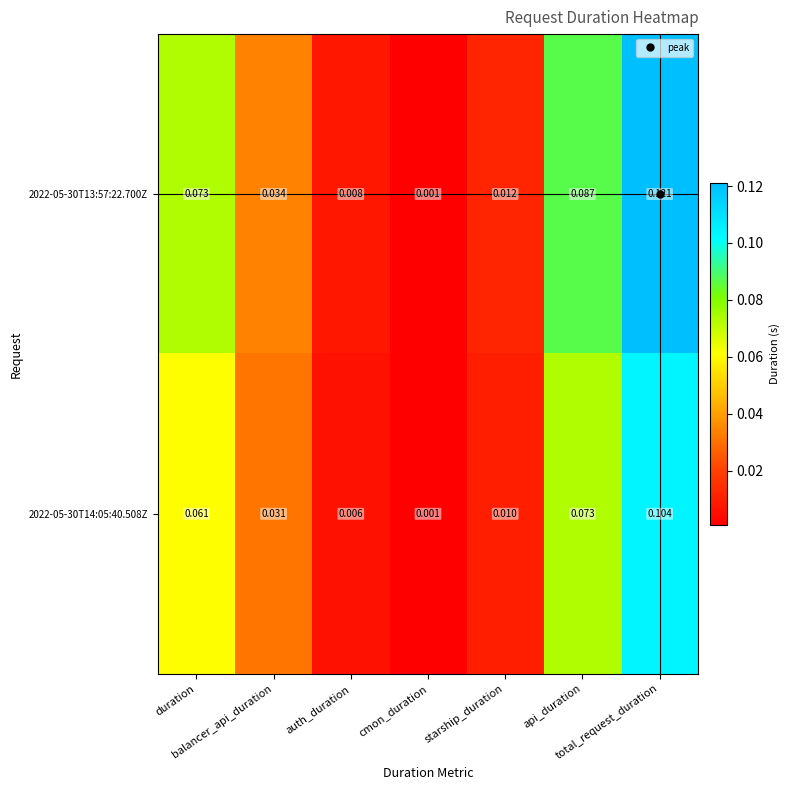

Which category has the highest value across all series?

total_request_duration